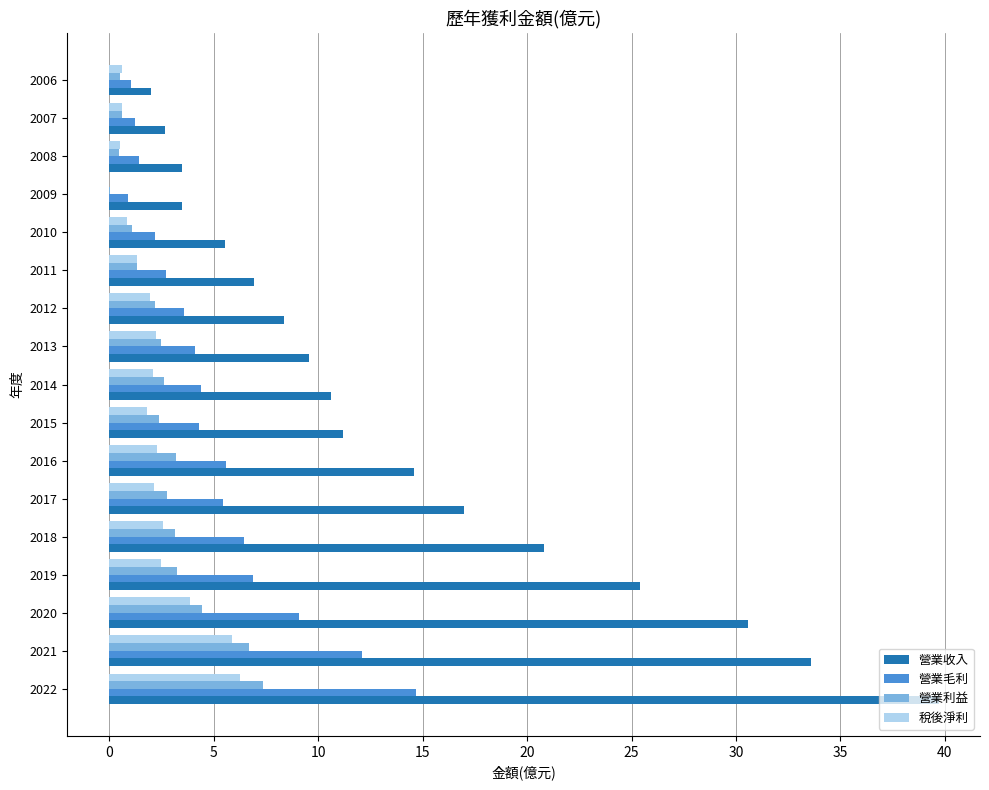

What is the approximate value of 稅後淨利 at 2018?

2.6